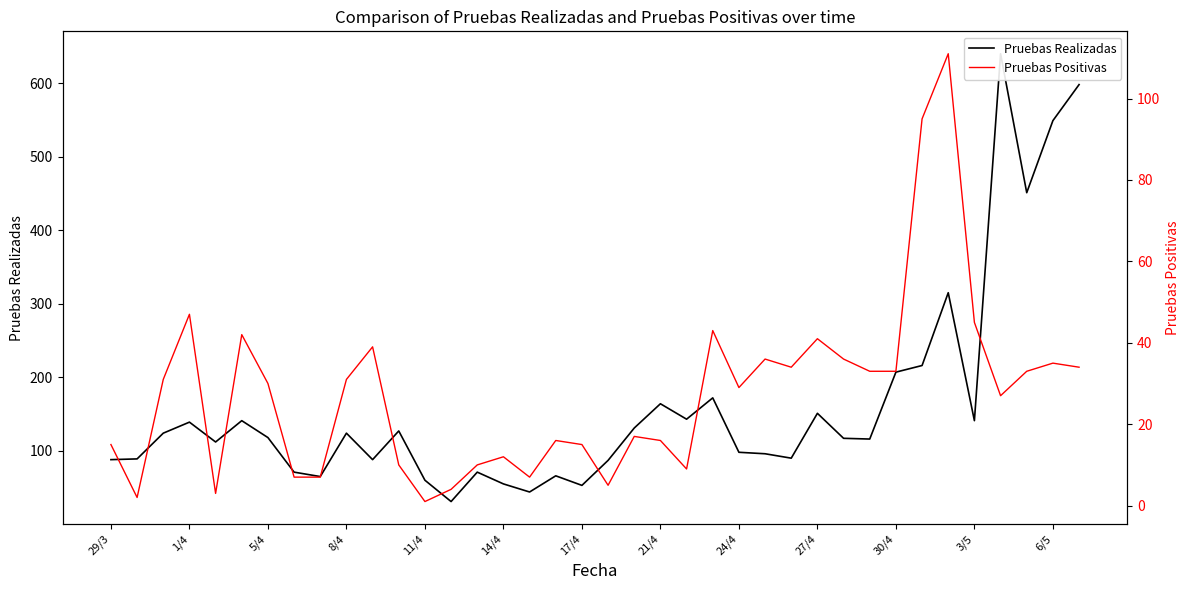

What is the average value of the Pruebas Positivas series?

27